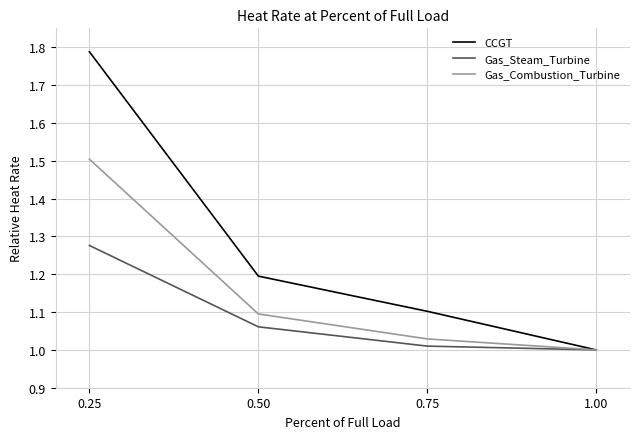

True or false: Gas_Steam_Turbine has more than 2 points higher than both neighbors.

False